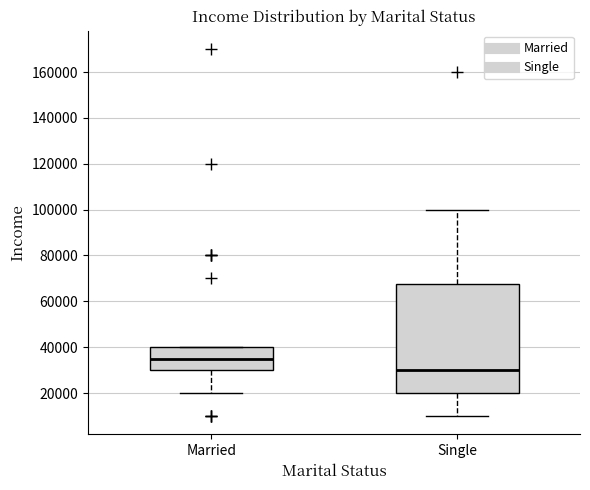

Reading left to right, transcribe this box plot: for each box, give where its median line is, the range the box spans, and where its two whiskers end, as read against the y-axis. The values are not printed on the chart, so give them approximately, as read against the axis.

Married: median 36000, box 30000 to 40000, whiskers 20000 to 40000
Single: median 30000, box 20000 to 68000, whiskers 10000 to 100000